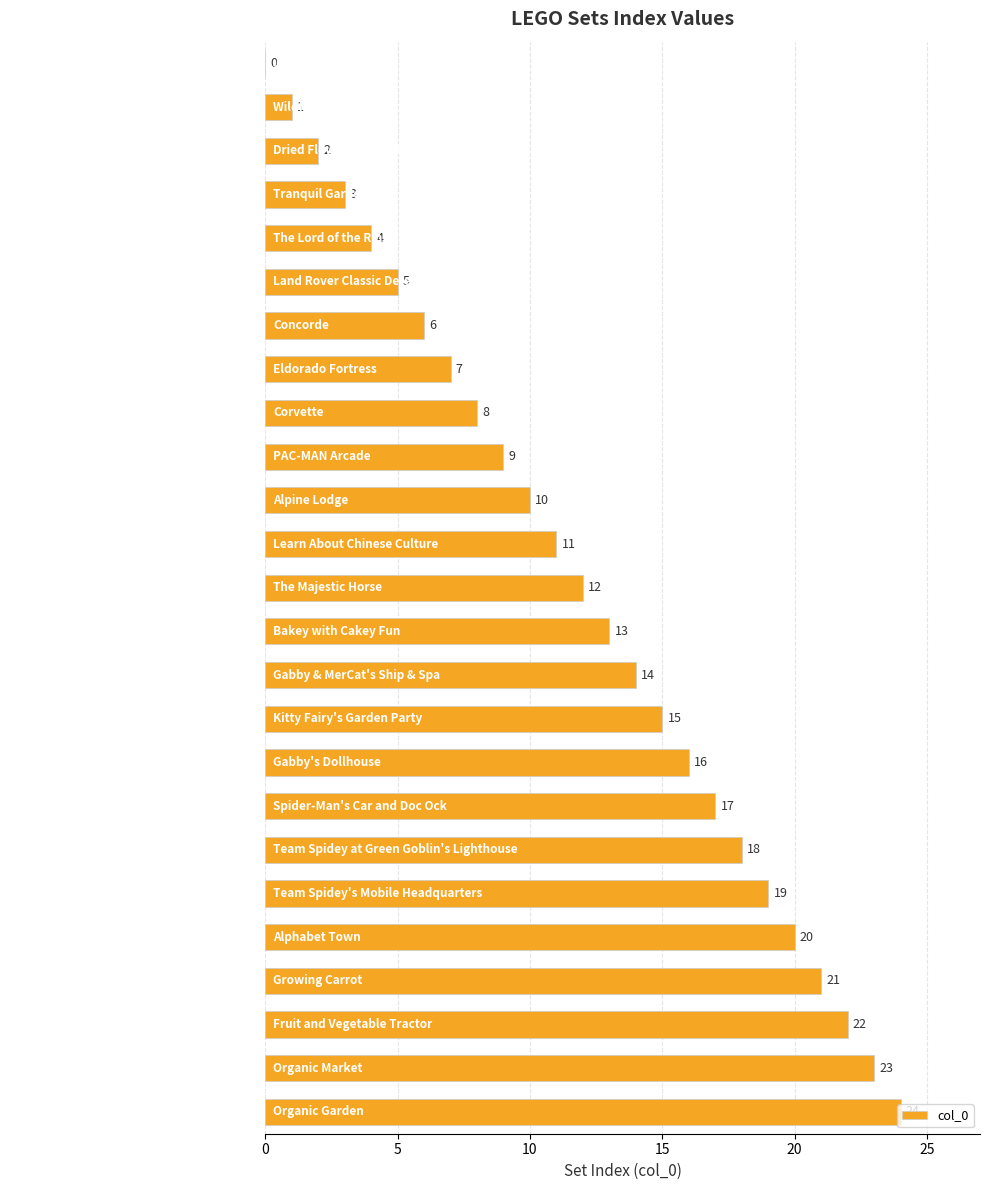

What is the sum of all values?

300